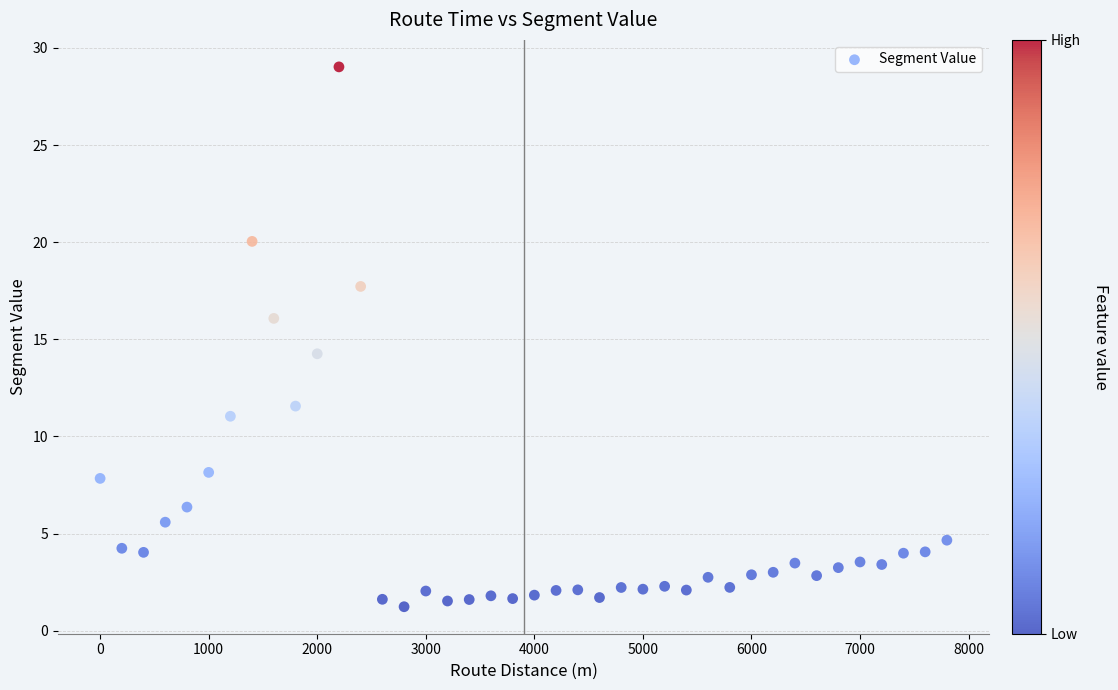

What Y value in the scatter plot is closest to 15?

14.3